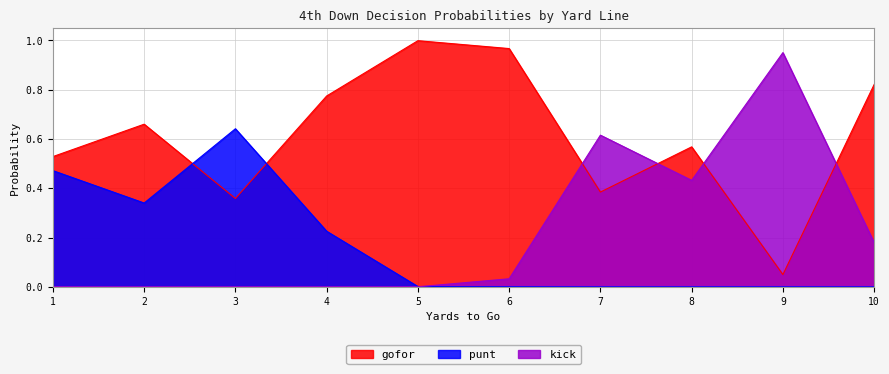

In punt, how many points are lower than both neighbors (excluding endpoints)?

1